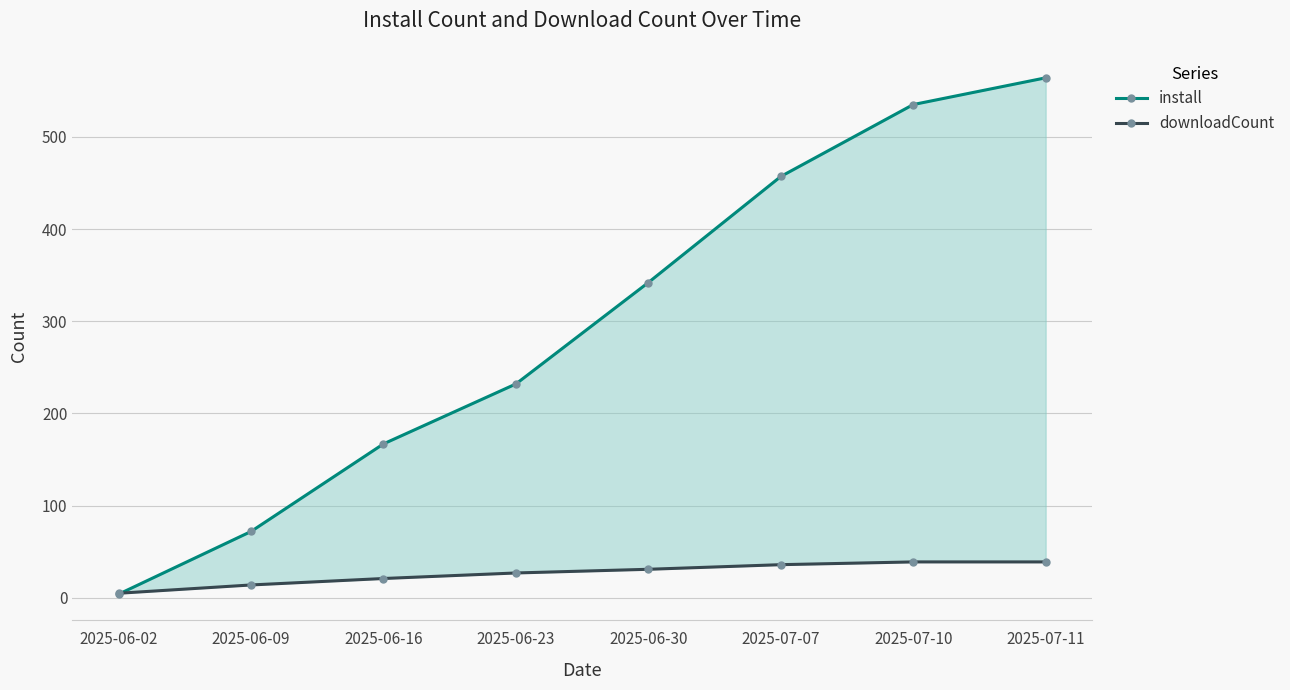

Between which two adjacent categories do downloadCount and install first intersect?

2025-06-02 and 2025-06-09